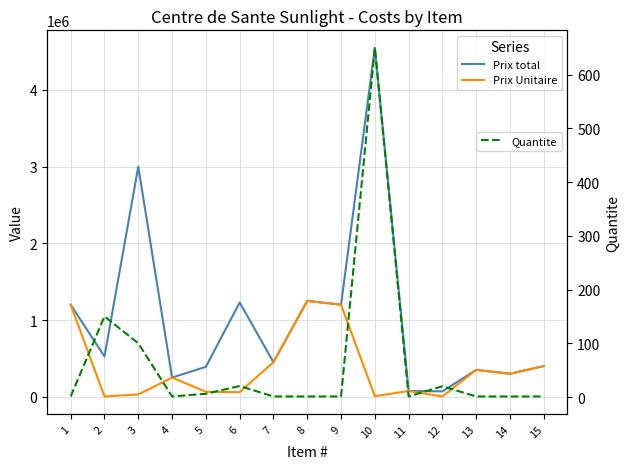

Between 6 and 13, which series saw the biggest shift?

Prix total